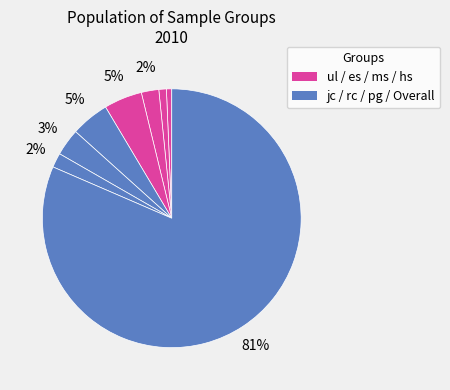

How many slices are in this pie chart?

8